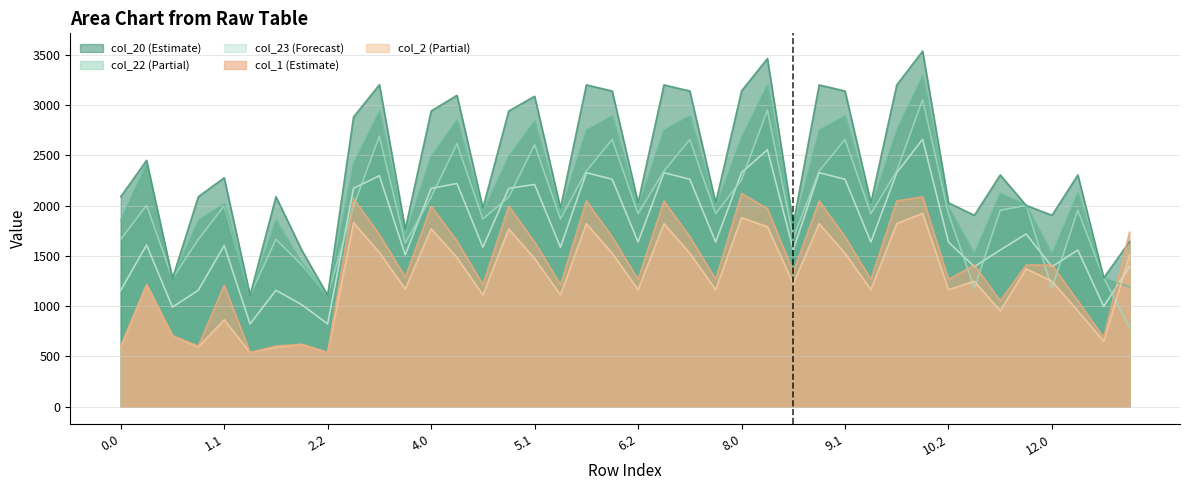

What is the label of the 22nd point from the left?

7.0